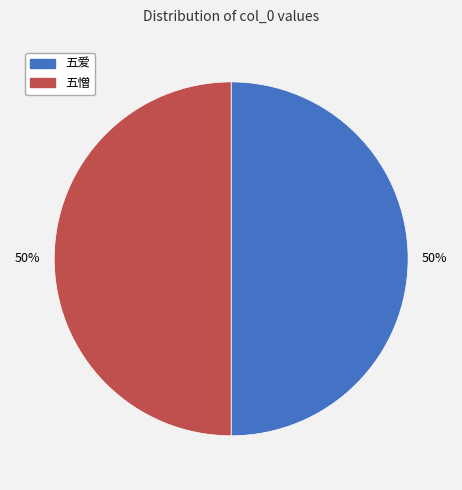

Count the number of slices in the pie.

2